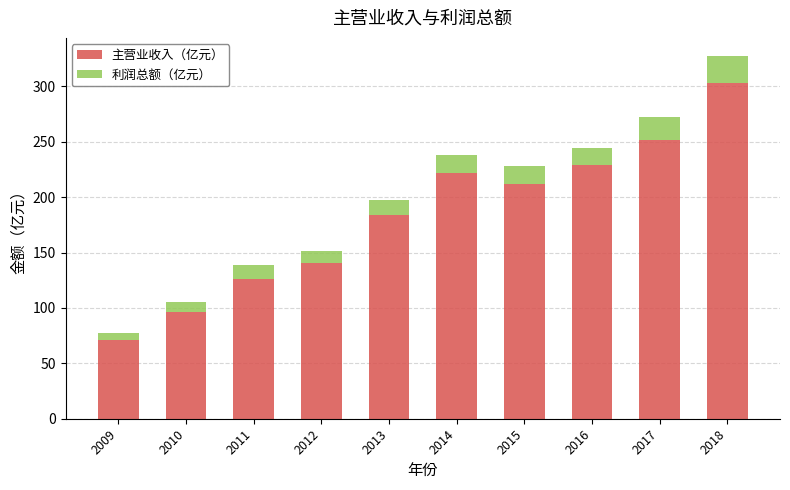

Reading left to right, list the values for the 主营业收入（亿元） series.

71.1	96.3	125.8	140.3	183.5	222.1	211.5	228.9	251.6	302.8